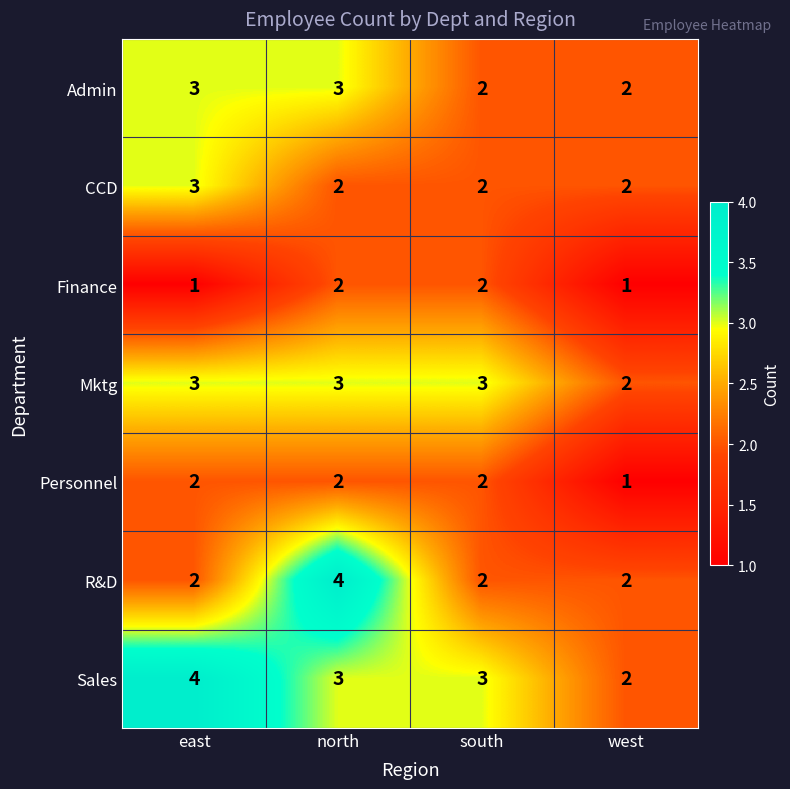

What is the spread (max minus min) of values at south?

1